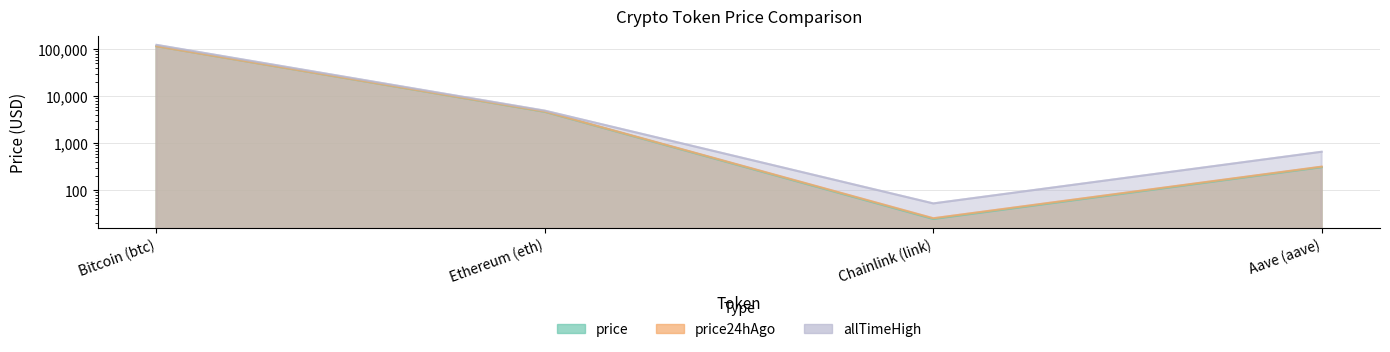

What are all the series names shown in the legend?

price, price24hAgo, allTimeHigh